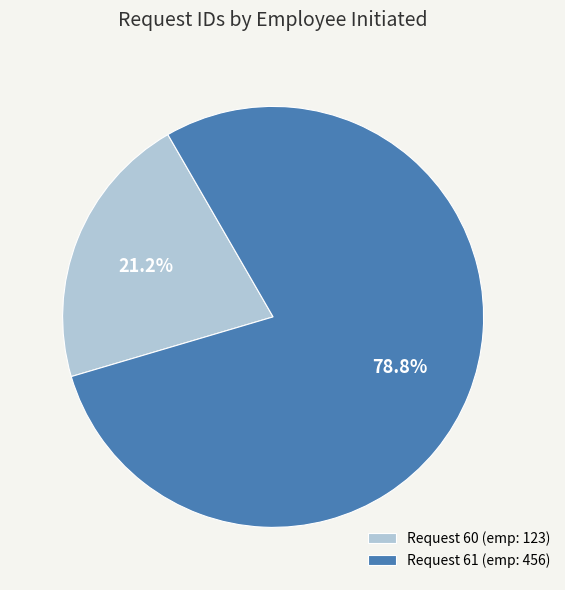

What percentage do Request 61 (emp: 456) and Request 60 (emp: 123) together represent?

100.0%